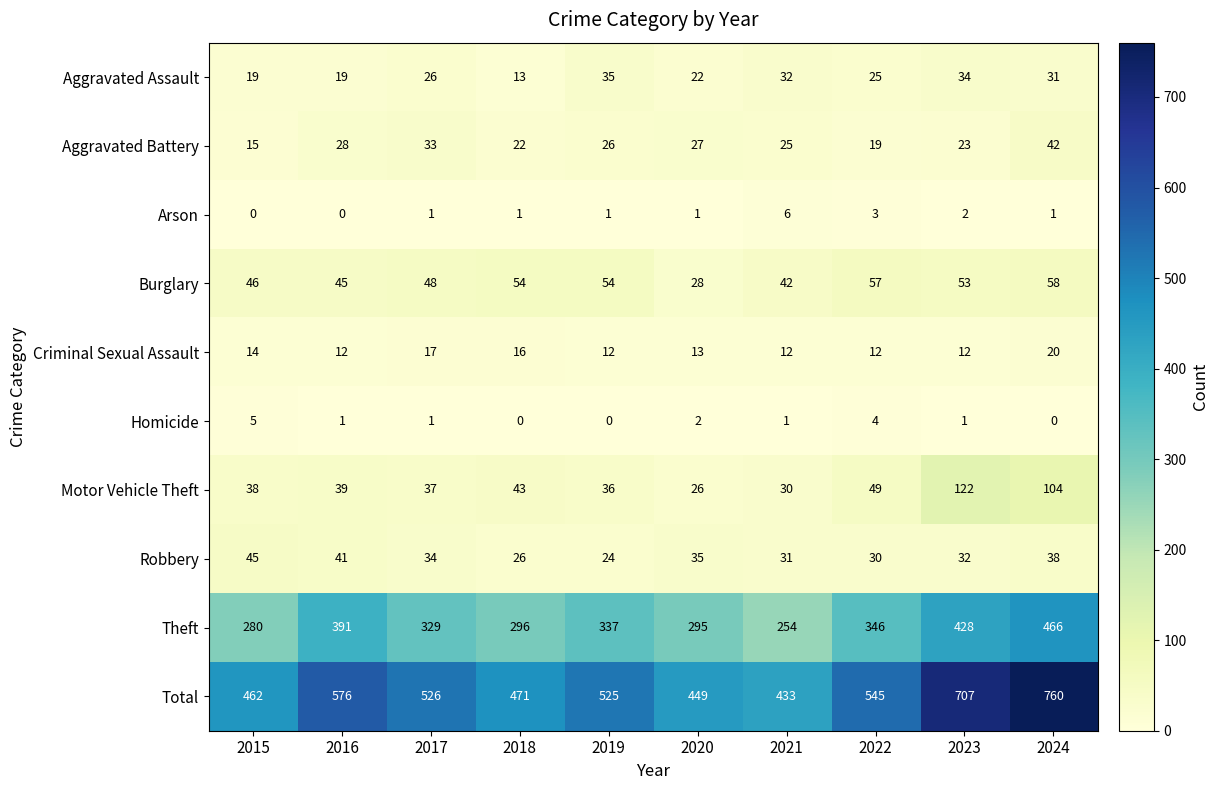

What is the difference between the highest and lowest values at 2021?

432